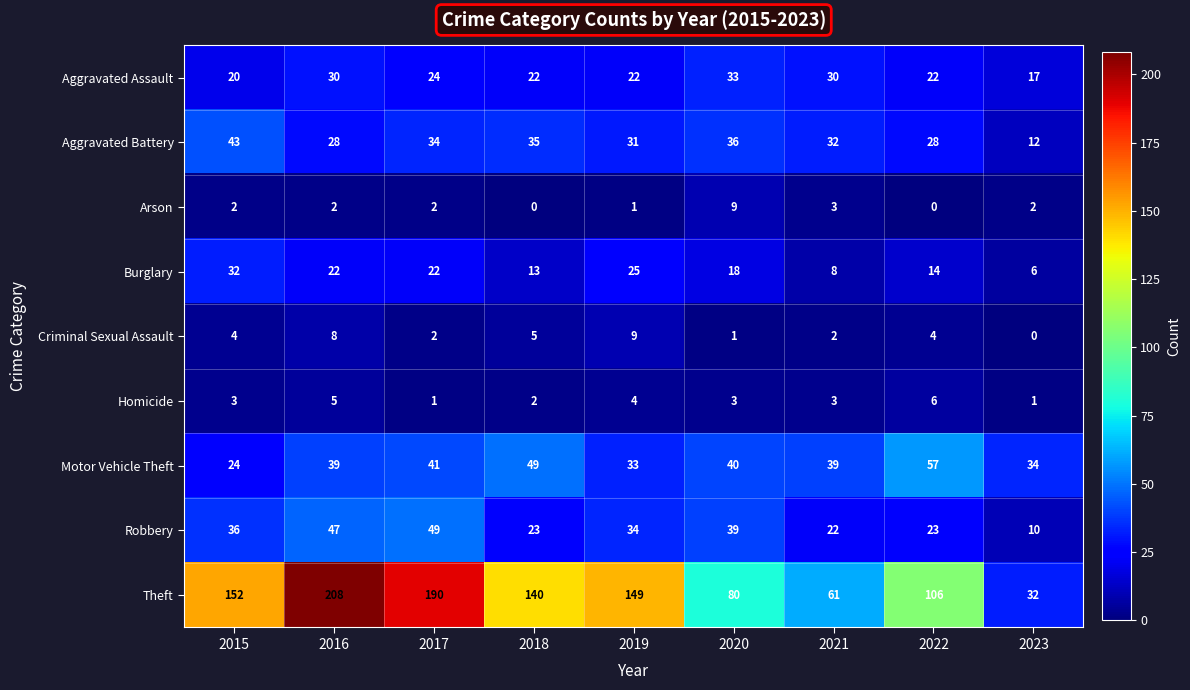

What is the sum of the Burglary values at 2021 and 2023?

14